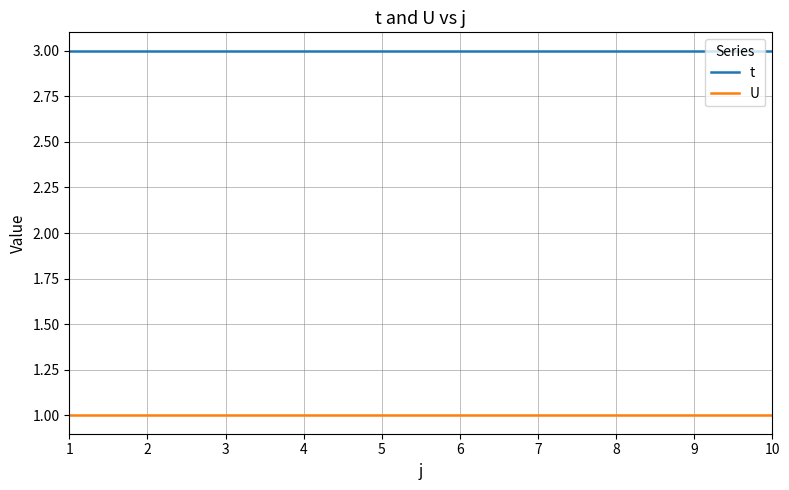

What is the greatest value displayed?

3